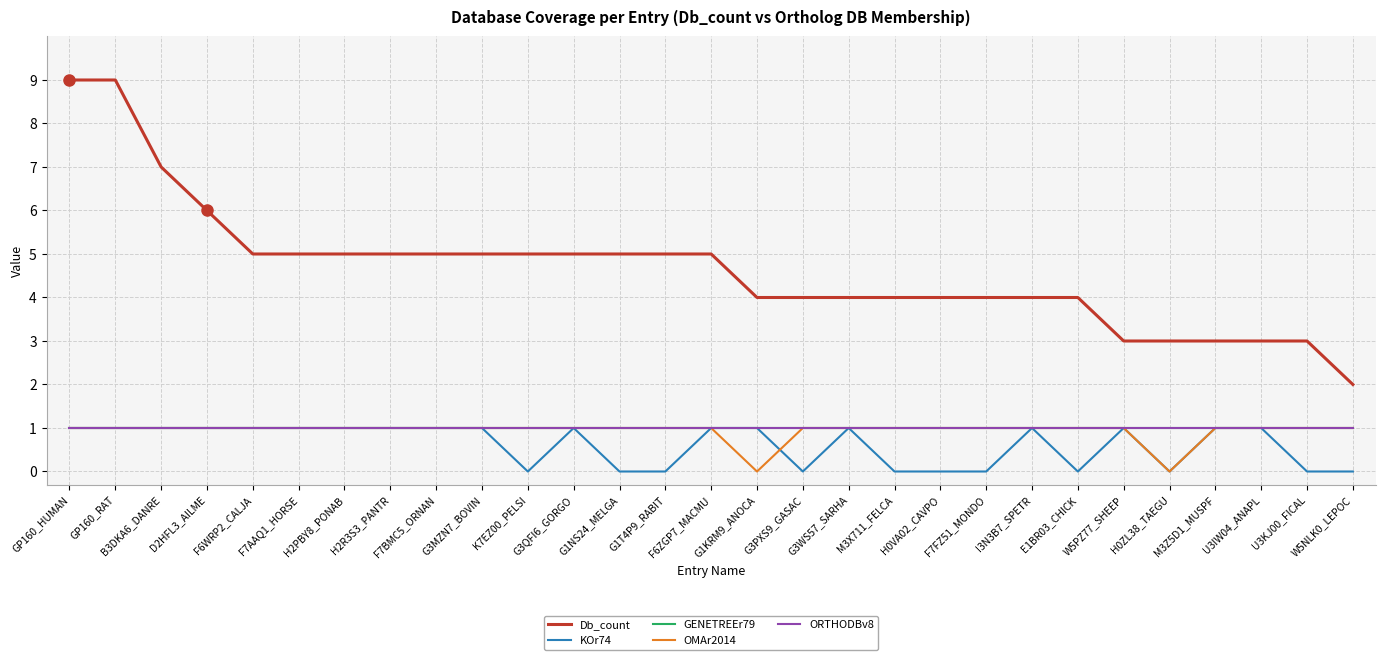

Is this an area chart (filled region under the line)?

No